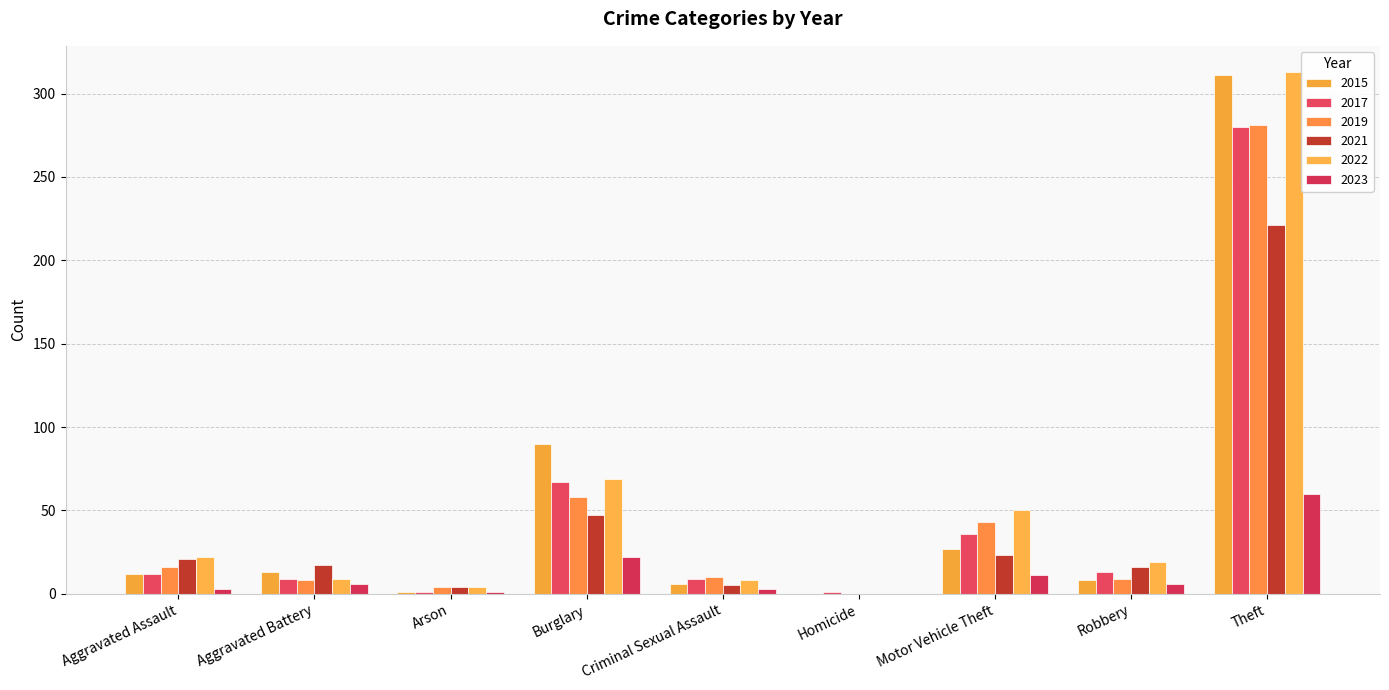

Which label corresponds to the largest value in the chart?

Theft